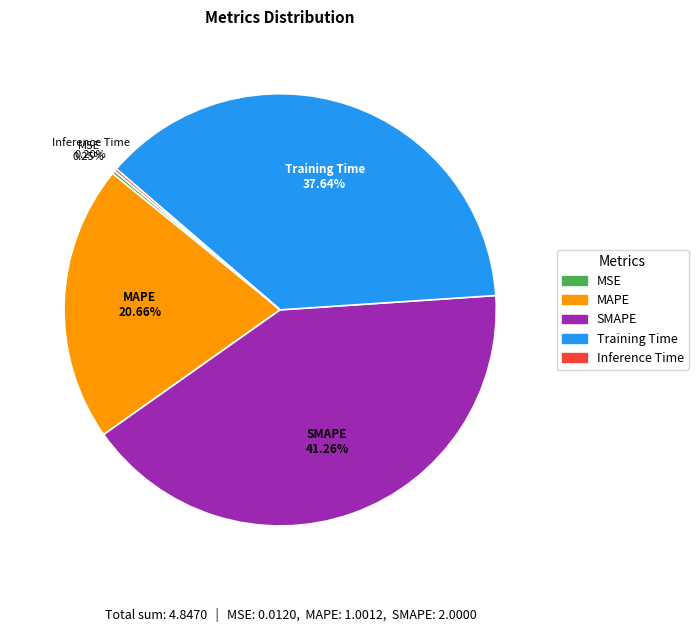

What percentage is the MAPE slice, to the nearest percent?

21%